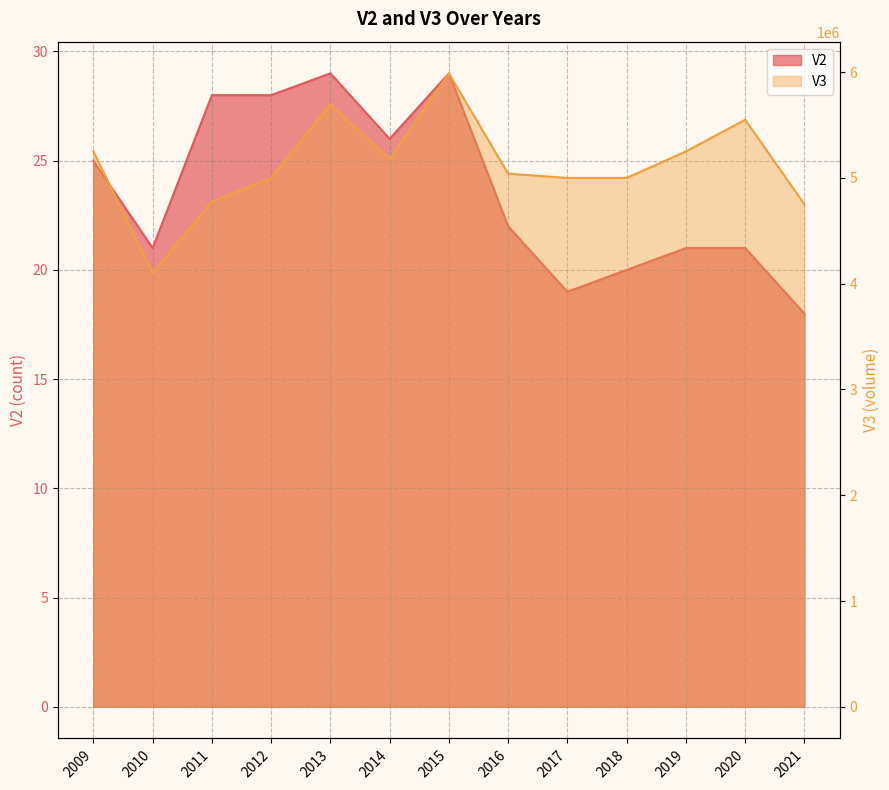

Rank the categories by V3 value from lowest to highest.

2010, 2021, 2011, 2012, 2017, 2018, 2016, 2014, 2019, 2009, 2020, 2013, 2015